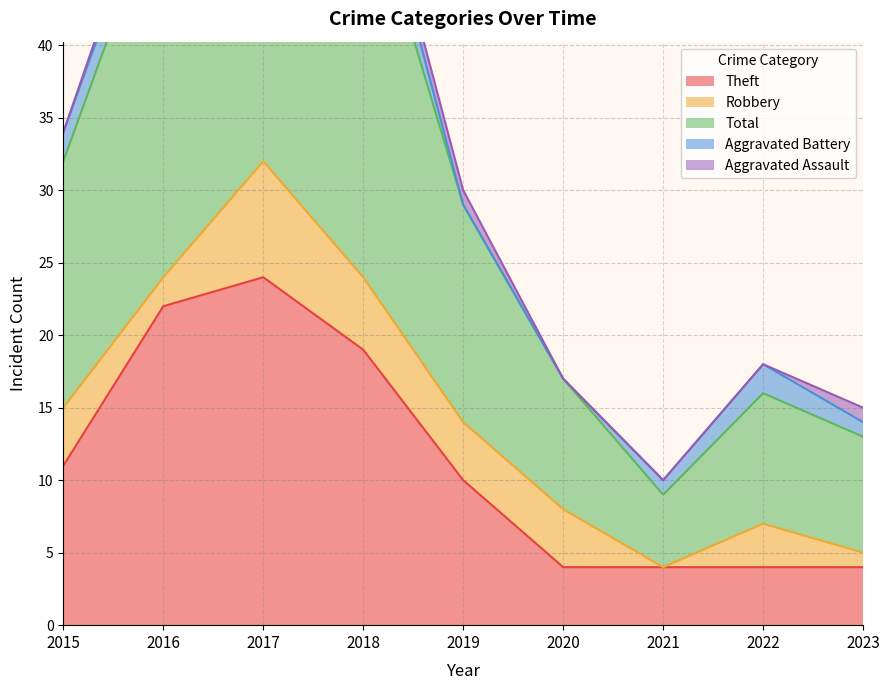

At which category is the sum across all series the highest?

2017